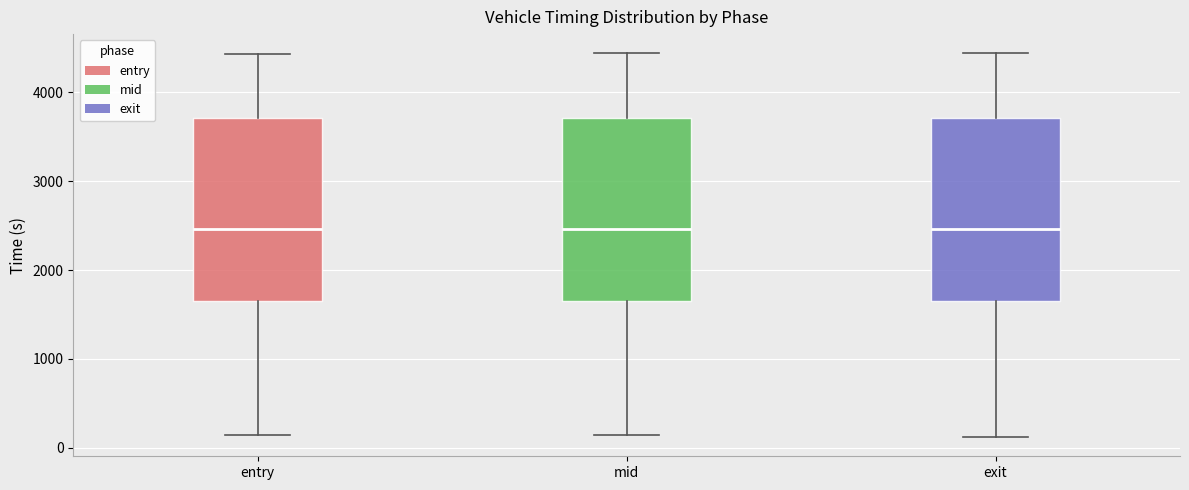

Where does the upper whisker of the box for mid end on the y-axis? The values are not printed on the chart, so give them approximately, as read against the axis.

4400